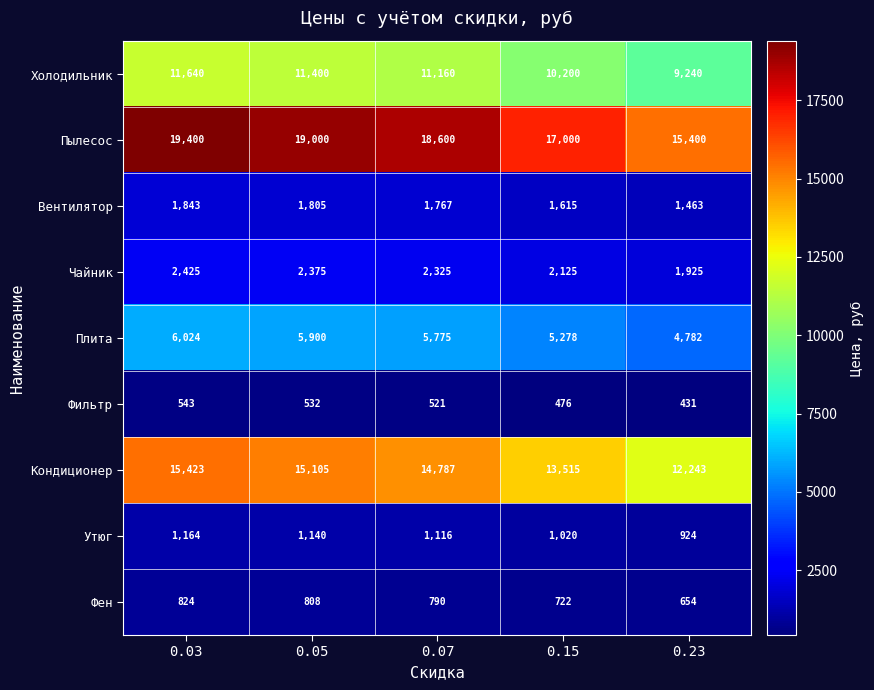

What is the average value of the Фильтр series?

501